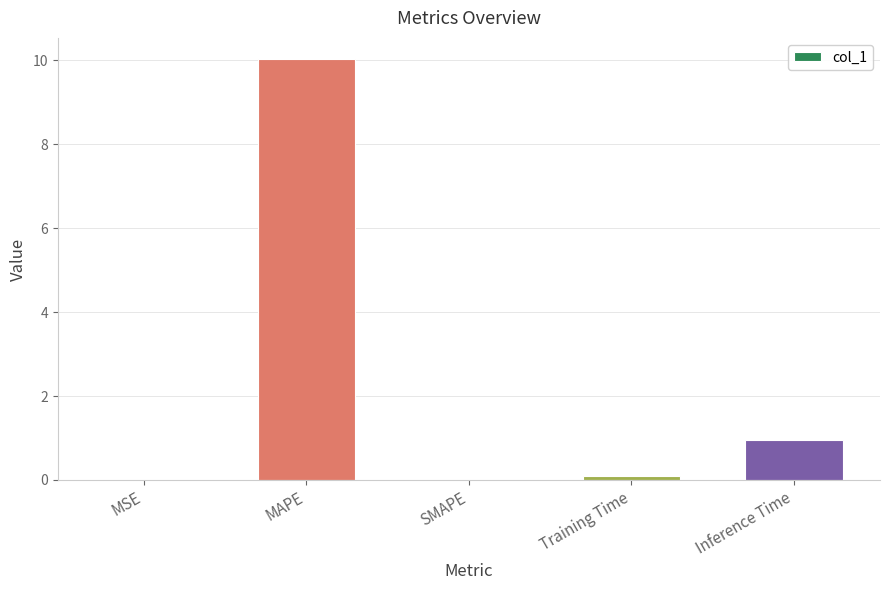

At which label is the value closest to 5?

Inference Time